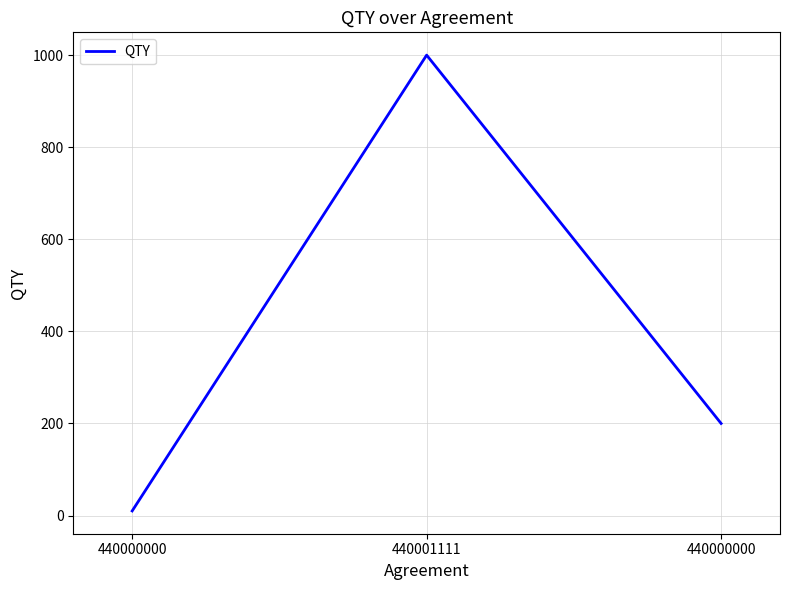

How many values are between 10 and 1000?

3